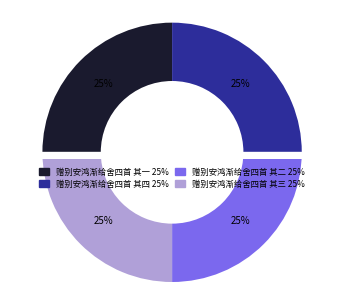

Between 赠别安鸿渐给舍四首 其三 and 赠别安鸿渐给舍四首 其二, which is larger?

赠别安鸿渐给舍四首 其三